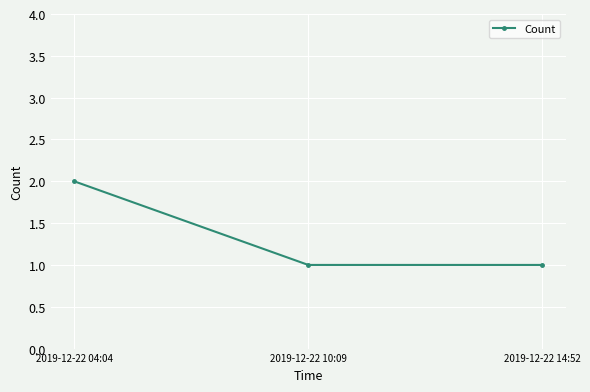

Reading left to right, list all the values displayed in this chart.

2019-12-22 04:04=2	2019-12-22 10:09=1	2019-12-22 14:52=1